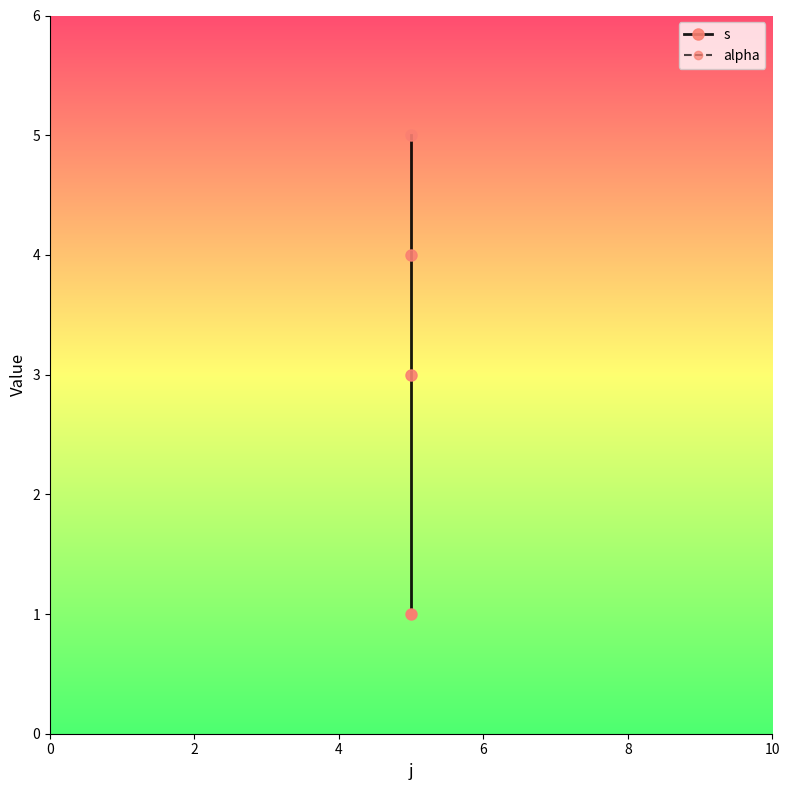

How many values in the s series exceed 4?

1